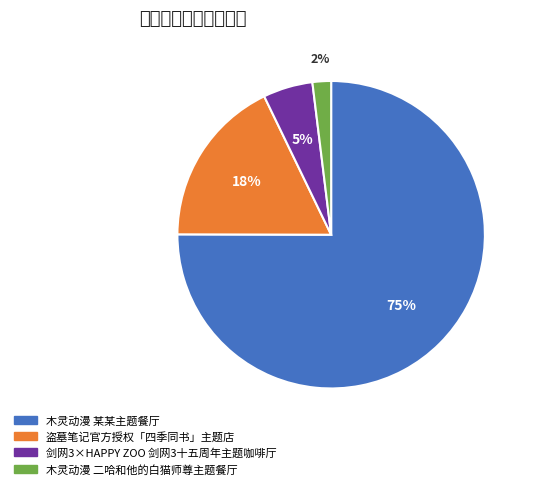

To the nearest percent, what is the combined percentage of 木灵动漫 某某主题餐厅 and 木灵动漫 二哈和他的白猫师尊主题餐厅?

77%